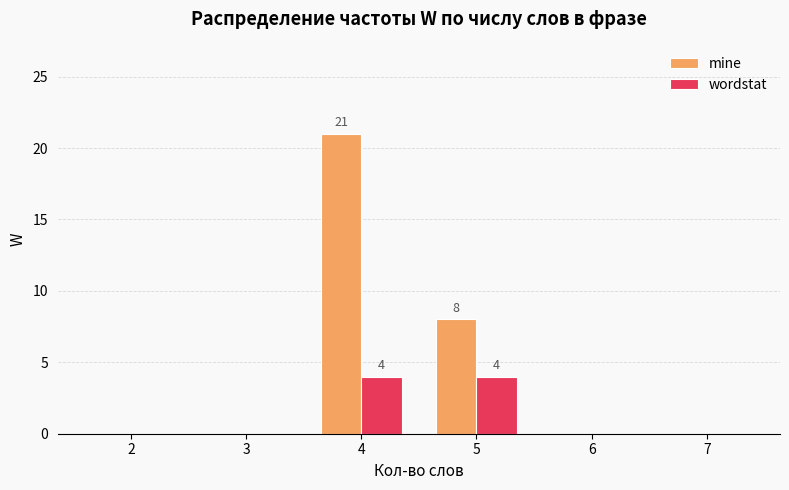

Is it true that mine equals 21 at 4?

True